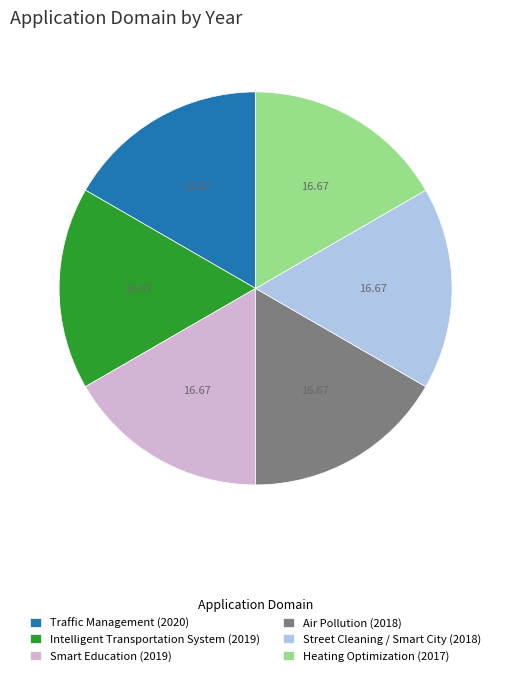

Is Traffic Management (2020) the majority of the pie?

No